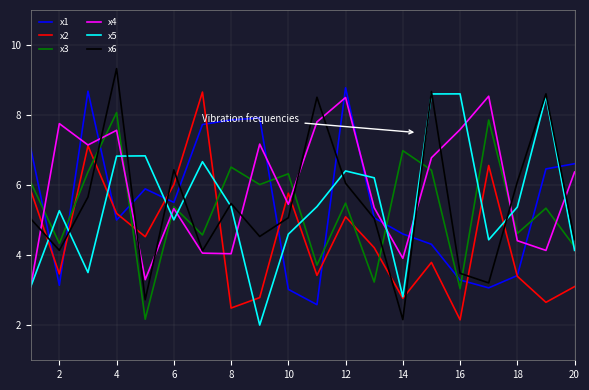

What is the difference between the maximum and second lowest values in the x3 series?

5.0